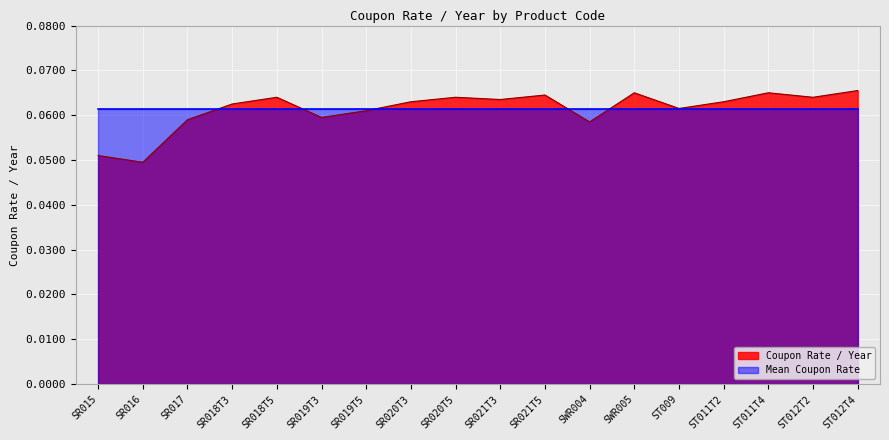

Read the value at SWR005.

0.1